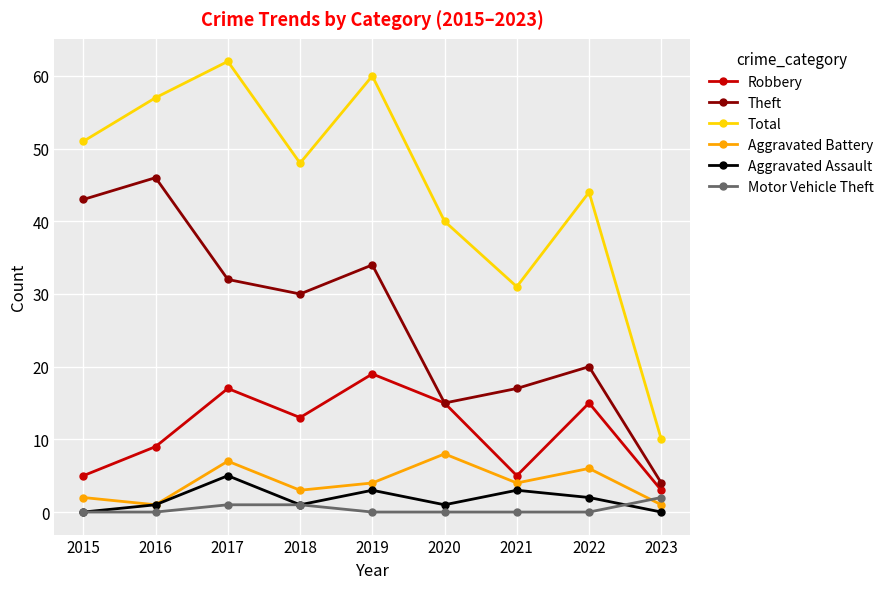

What is the difference between the second highest and second lowest values in the Aggravated Battery series?

6